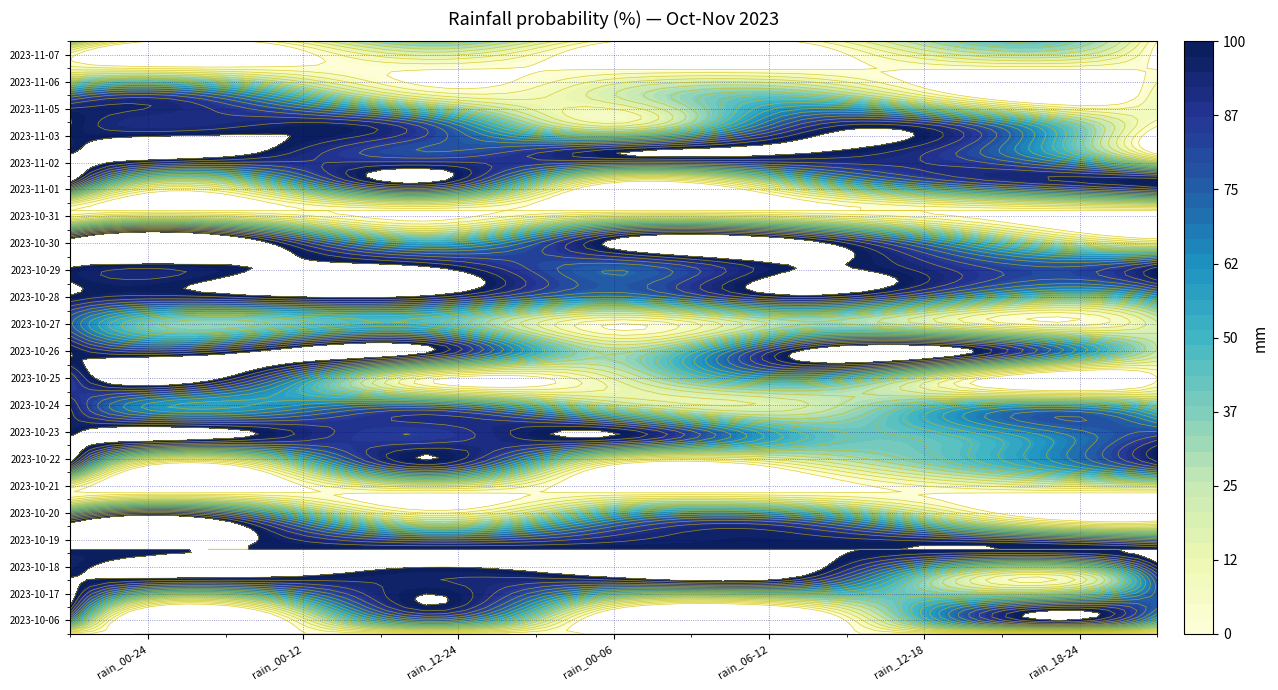

At how many categories does at least one series exceed 27?

7